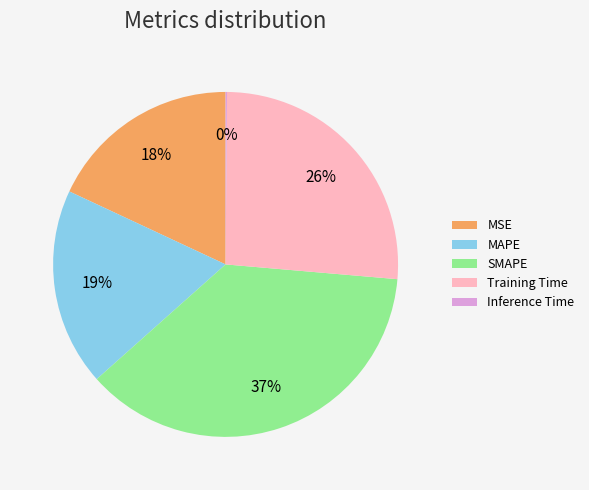

To the nearest percent, what is the difference between the largest and smallest slice percentages?

37%